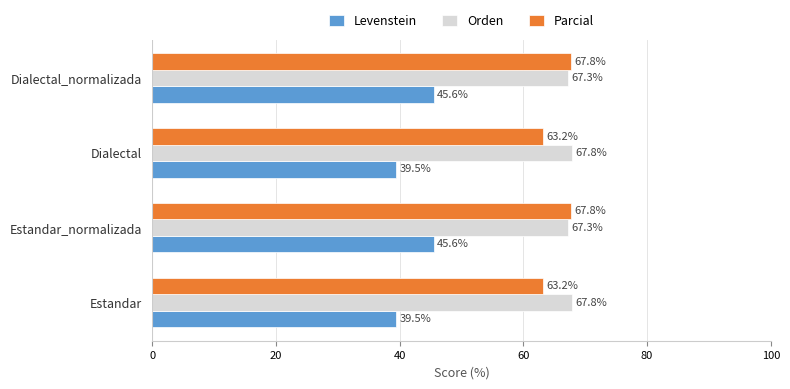

What is the difference between the maximum and minimum values in the Orden series?

0.6